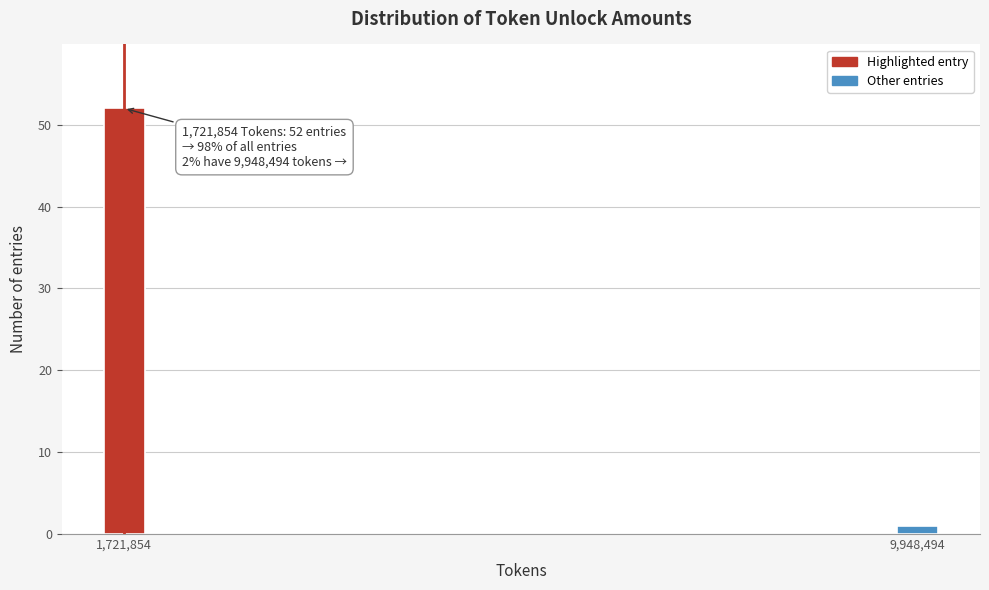

Reading left to right, transcribe all the data shown in this chart.

52	1